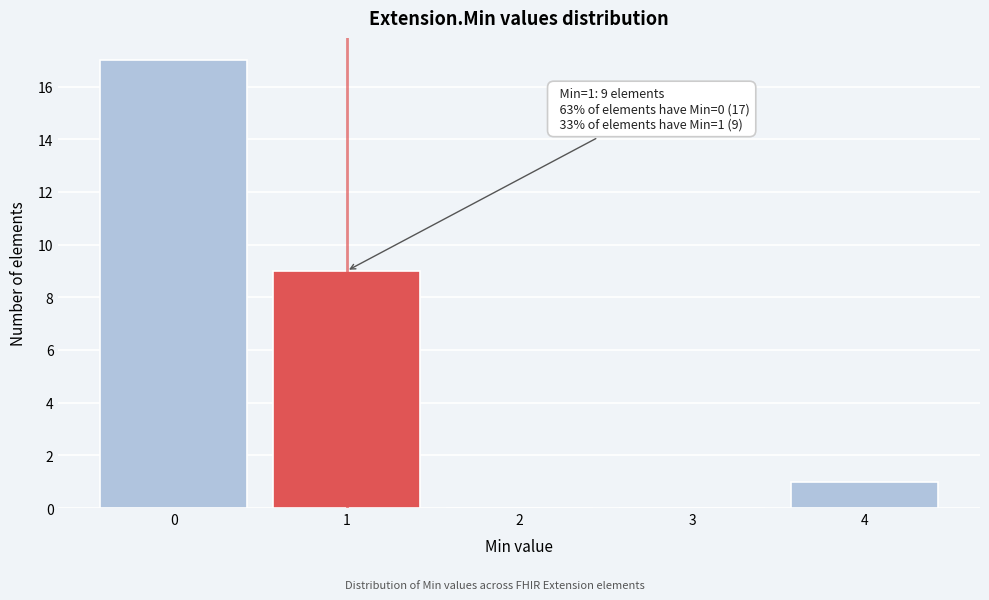

Reading left to right, extract all data points from this chart.

0=17	1=9	2=0	3=0	4=1